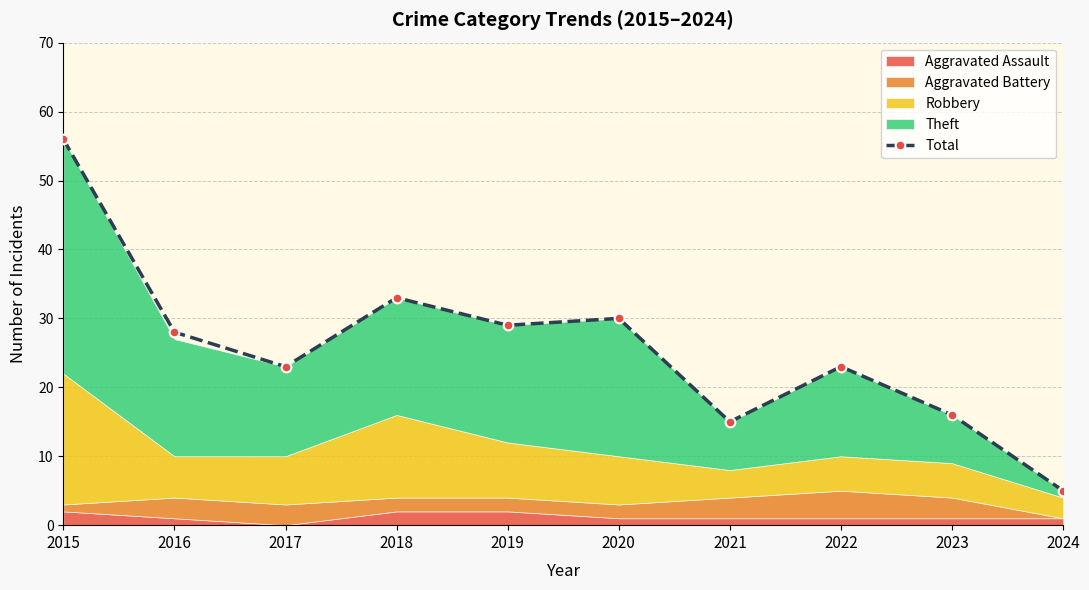

The chart shows a value of 29 at 2019. True or false?

True